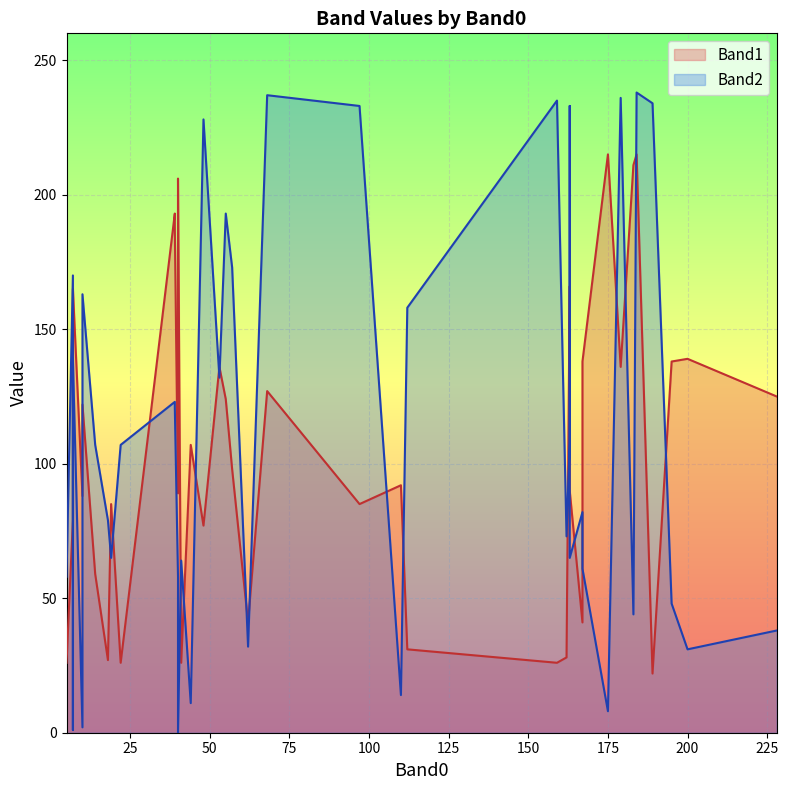

Is the value of Band2 at 40 greater than the value of Band1 at 39?

No